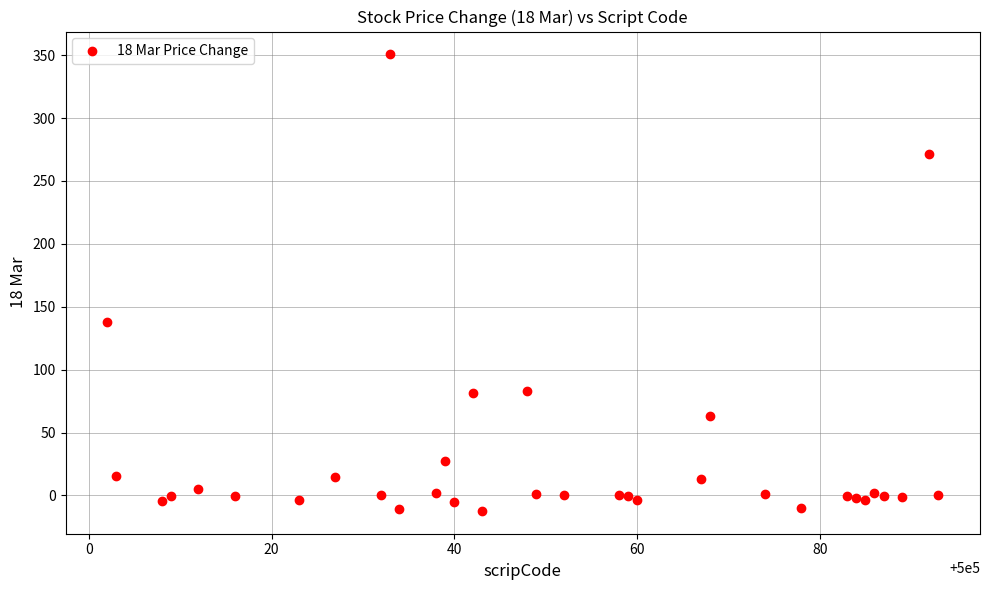

What Y value in the scatter plot is closest to 169?

138.0